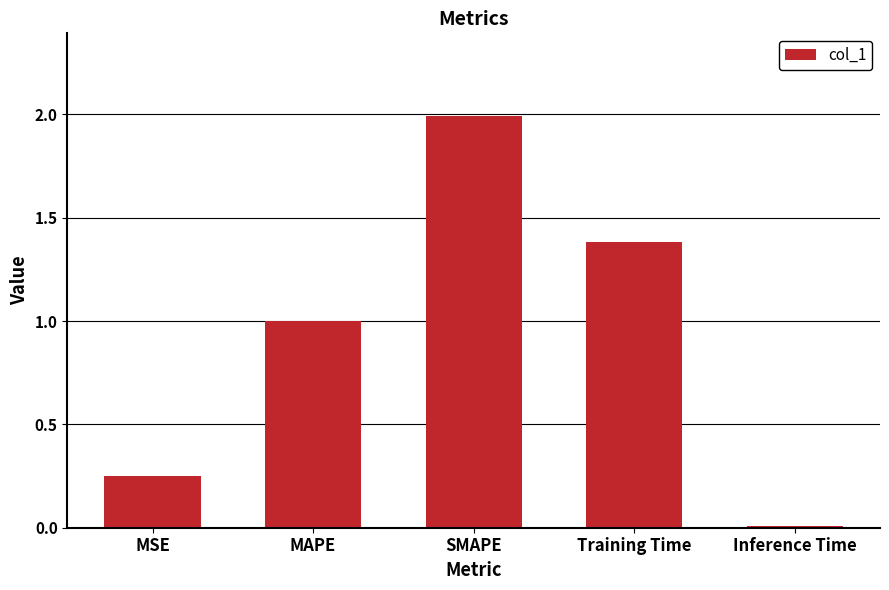

Read the value at SMAPE.

2.0